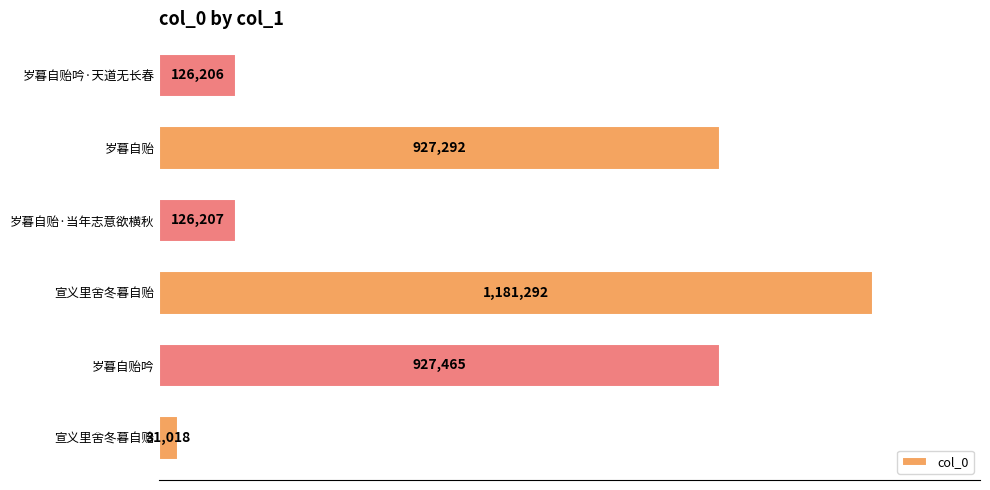

Are the bars horizontal?

Yes